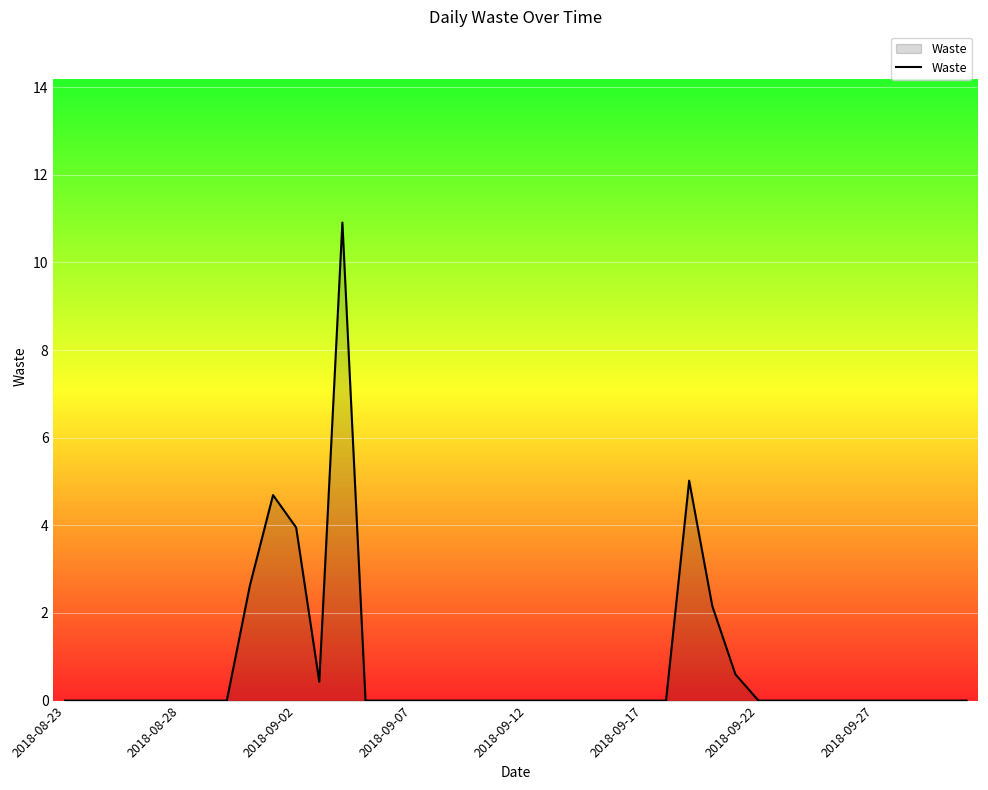

What is the difference between the maximum and minimum values?

10.9